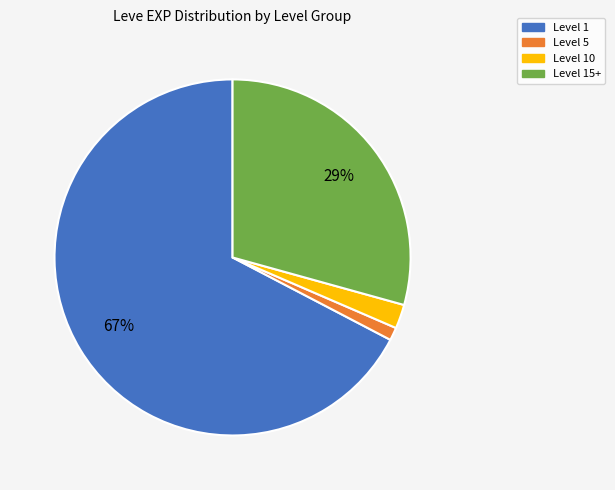

Is there a majority slice in this chart?

Yes